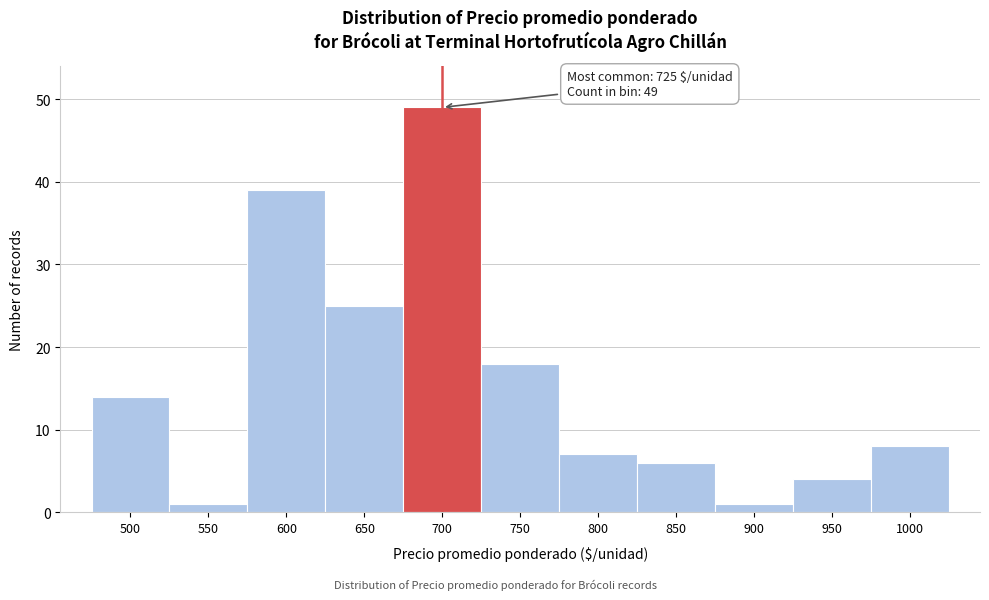

Reading right to left, extract all data points from this chart.

8	4	1	6	7	18	49	25	39	1	14